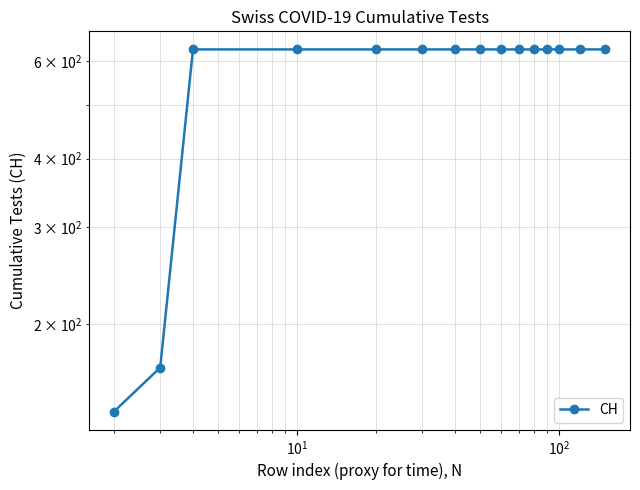

What is the smallest value displayed?

139